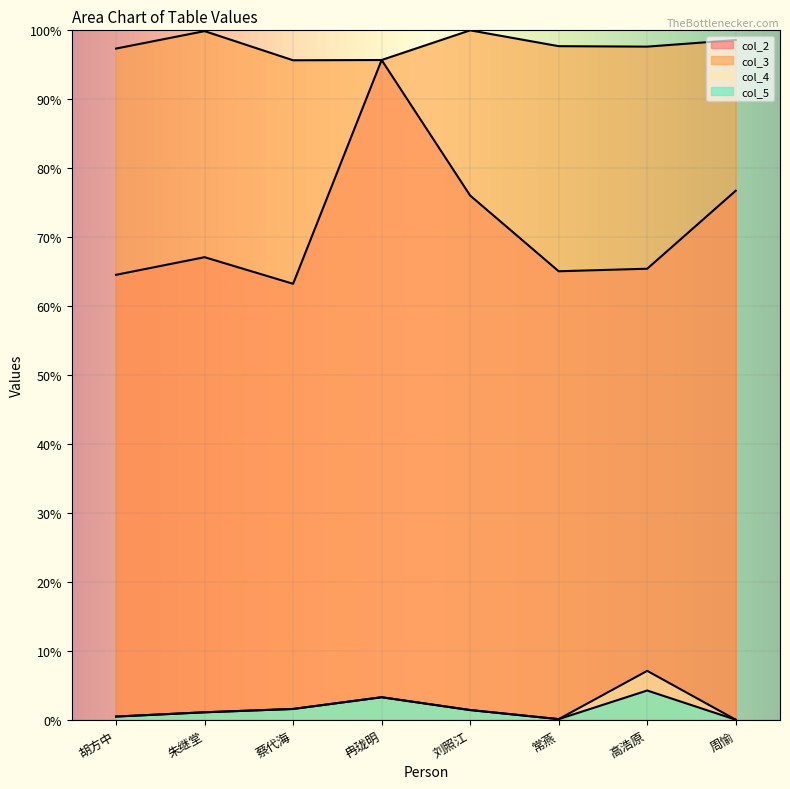

Rank the categories by col_5 value from lowest to highest.

周愉, 常燕, 胡方中, 朱继堂, 刘照江, 蔡代海, 冉珑明, 高浩原